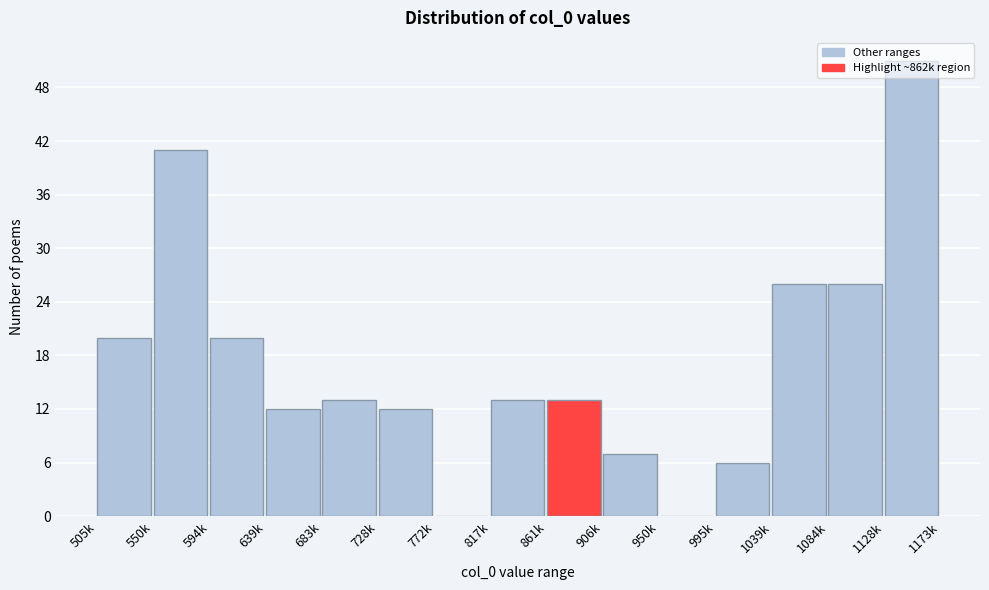

Between 906k and 950k, which is larger?

906k